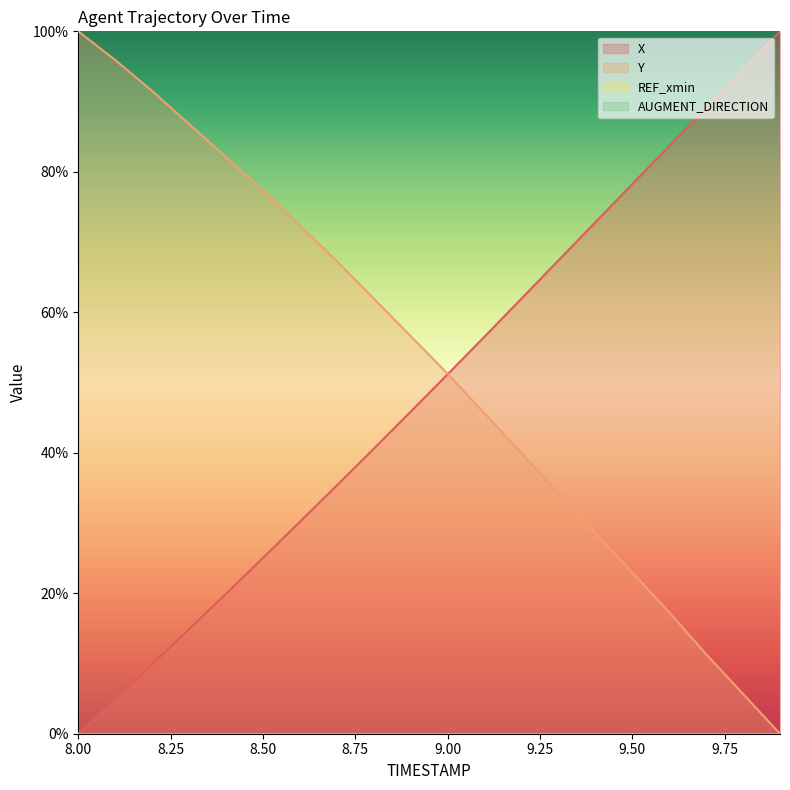

Does the chart display data point markers on the line(s)?

No